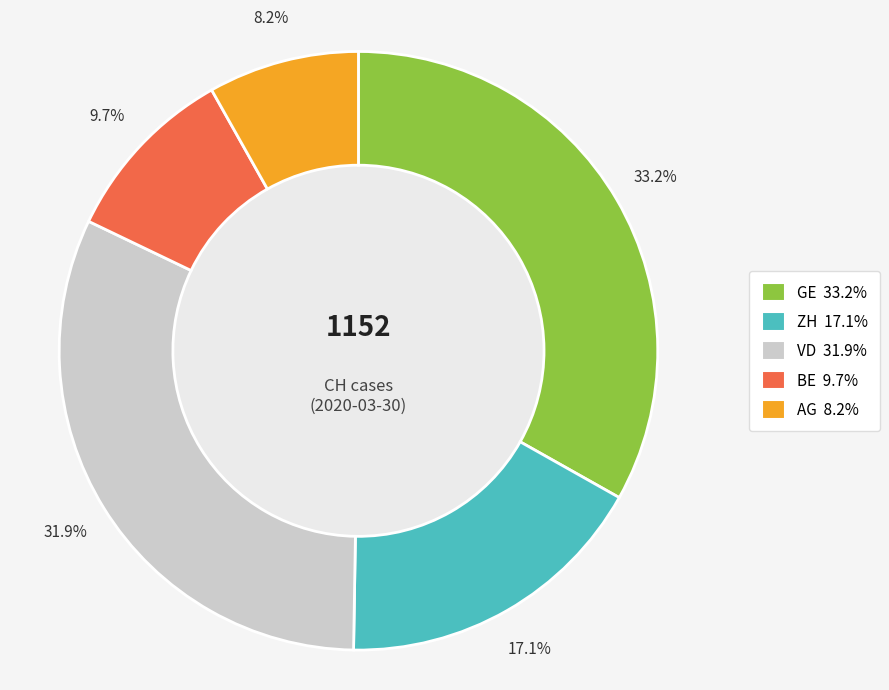

Is AG the majority of the pie?

No